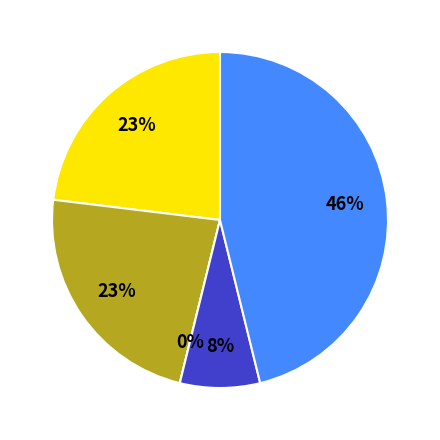

Is Aggravated Battery the majority of the pie?

No